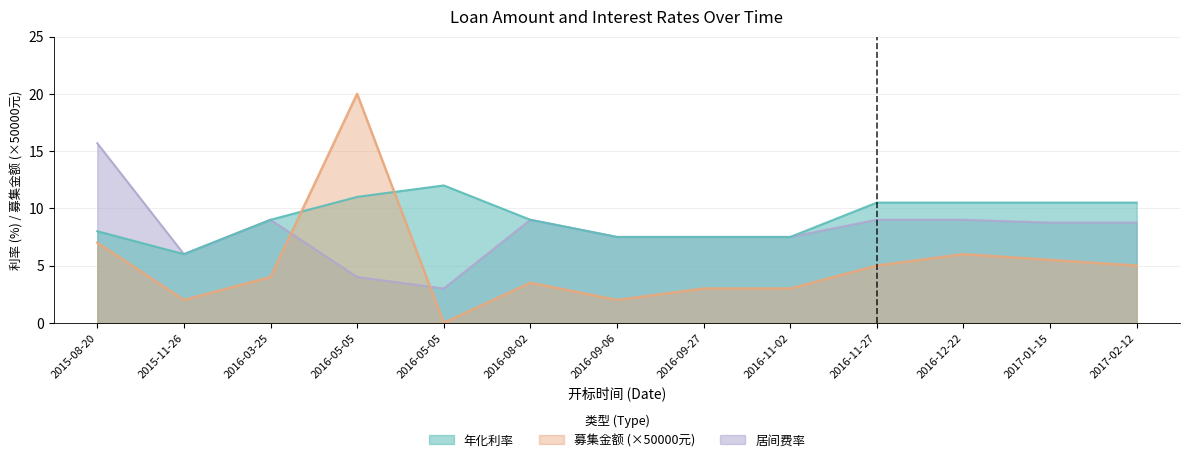

Reading left to right, extract all data points from this chart.

募集金额: 7.0	2.0	4.0	20.0	0.0	3.5	2.0	3.0	3.0	5.0	6.0	5.5	5.0
年化利率: 8.0	6.0	9.0	11.0	12.0	9.0	7.5	7.5	7.5	10.5	10.5	10.5	10.5
居间费率: 15.7	6.0	9.0	4.0	3.0	9.0	7.5	7.5	7.5	9.0	9.0	8.8	8.8